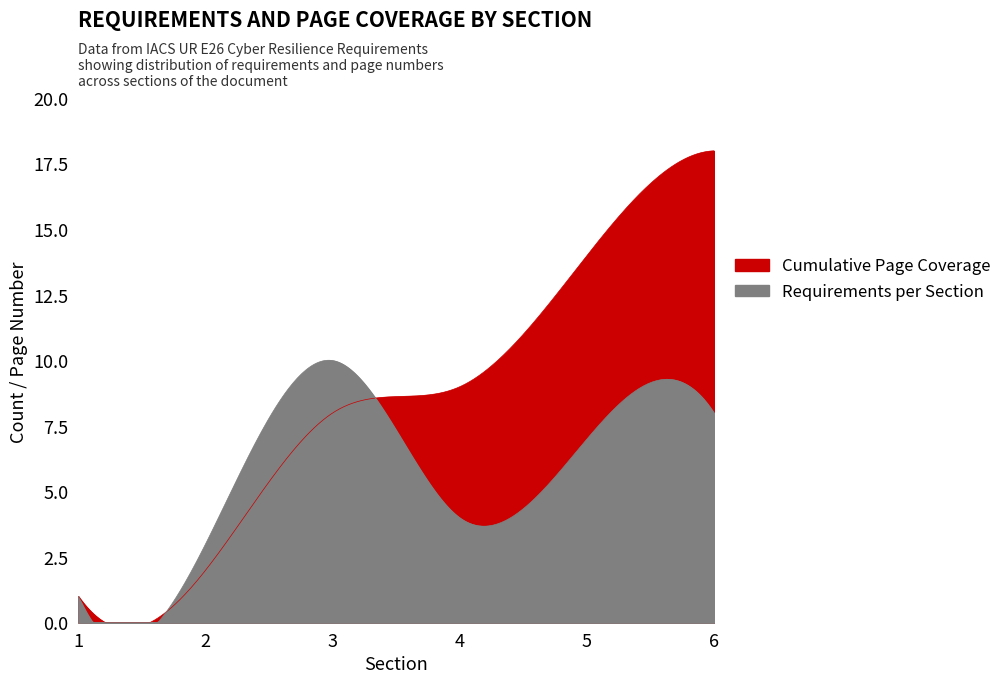

Which category has the lowest value in the Cumulative Page Coverage series?

1